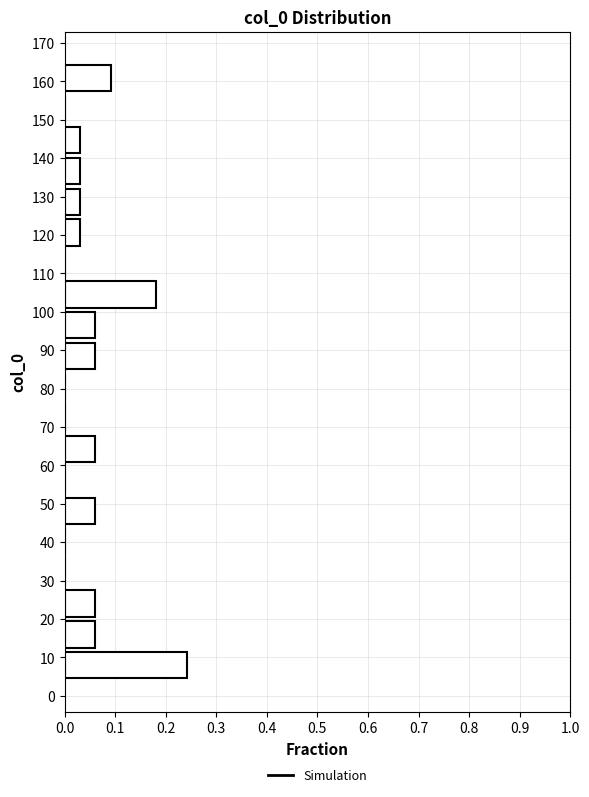

Over which range of the y-axis is the bar longest?

4 to 12